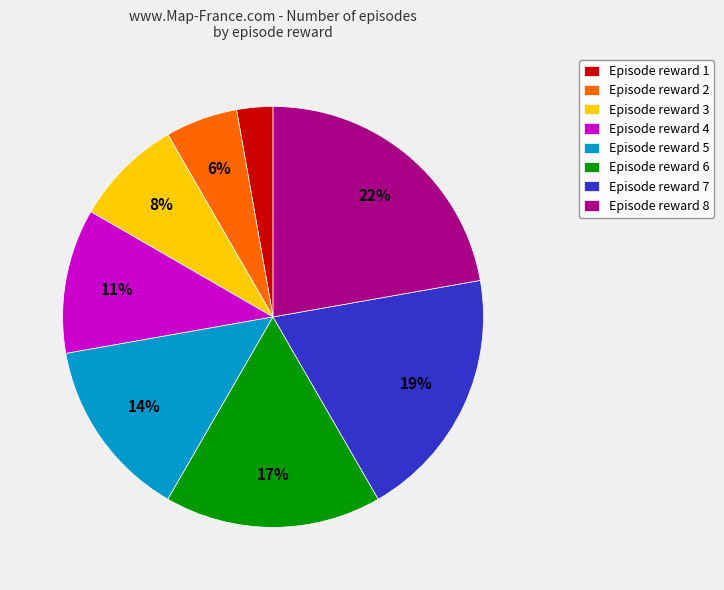

Which category has the biggest portion of the pie?

Episode reward 8